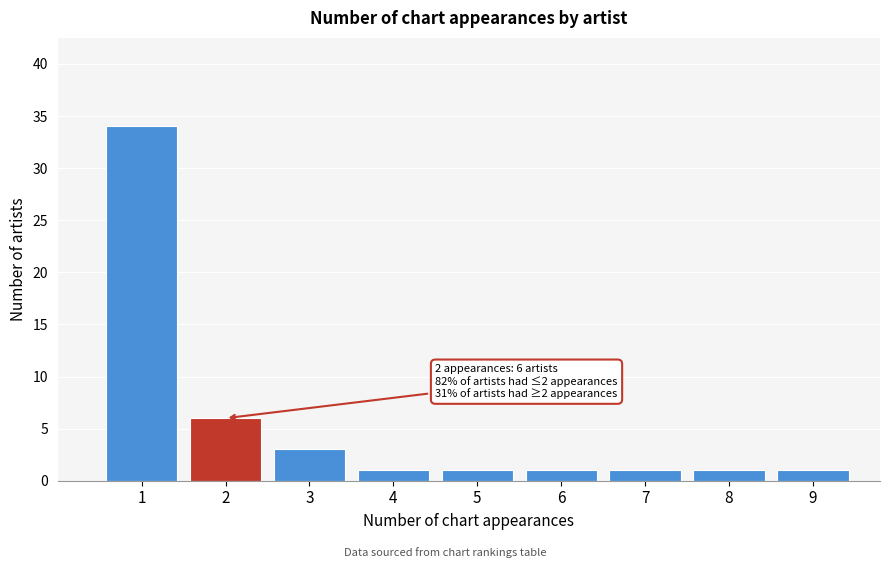

Which range on the x-axis has the tallest bar?

0.5 to 1.5